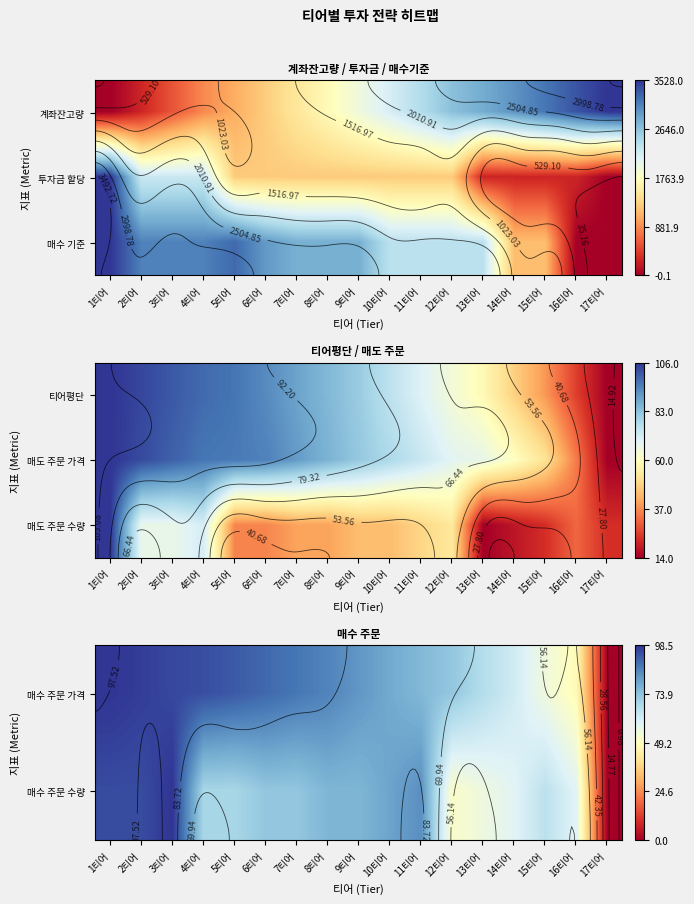

What is the difference between the highest and lowest values at 6티어?

0.7